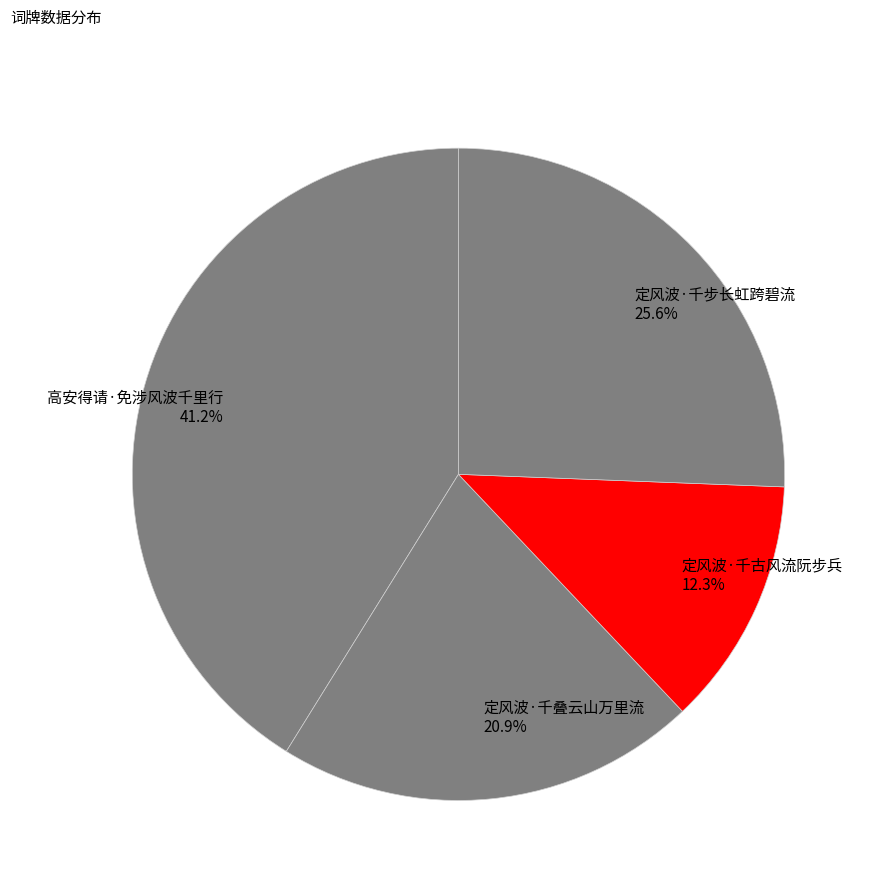

Between 高安得请·免涉风波千里行 and 定风波·千叠云山万里流, which is larger?

高安得请·免涉风波千里行